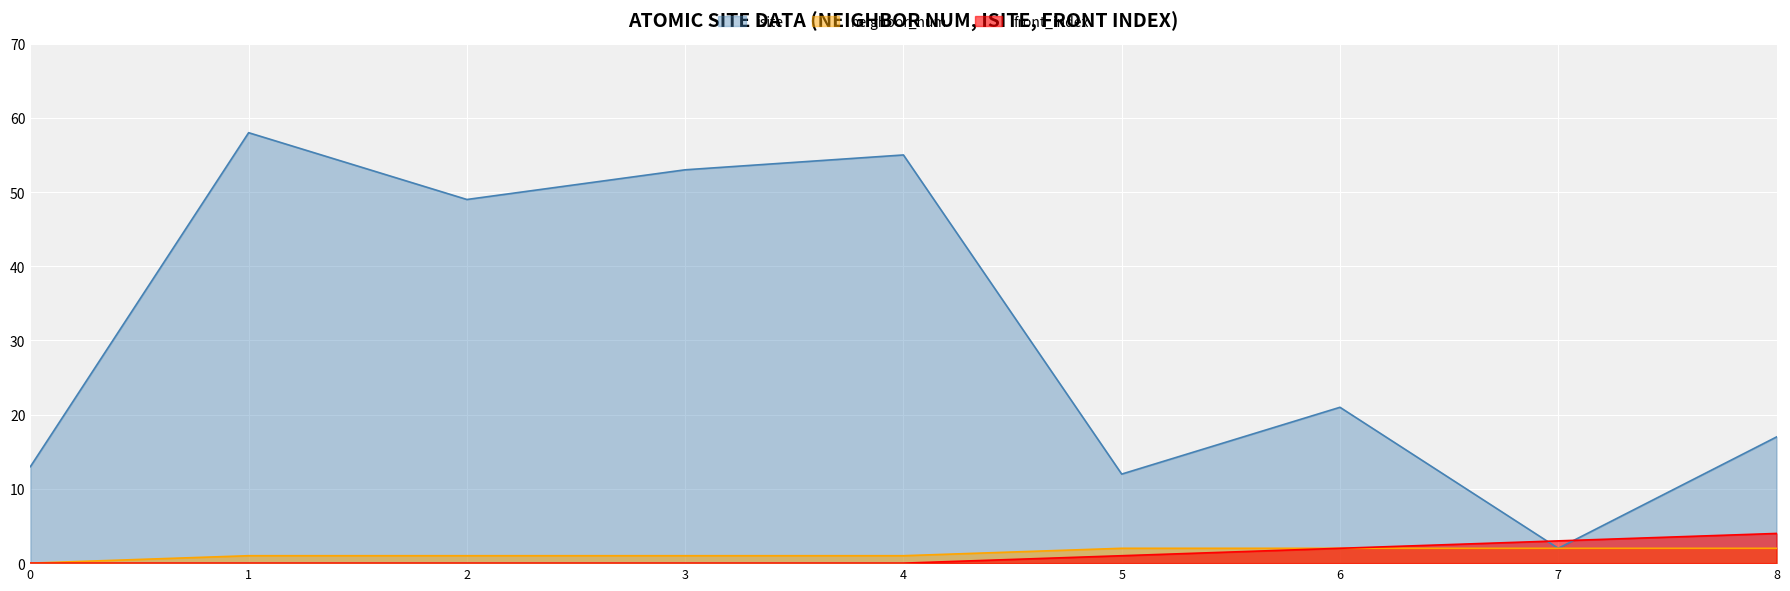

Reading left to right, extract all data points from this chart.

isite: 0=13	1=58	2=49	3=53	4=55	5=12	6=21	7=2	8=17
neighbor_num: 0=0	1=1	2=1	3=1	4=1	5=2	6=2	7=2	8=2
front_index: 0=0	1=0	2=0	3=0	4=0	5=1	6=2	7=3	8=4